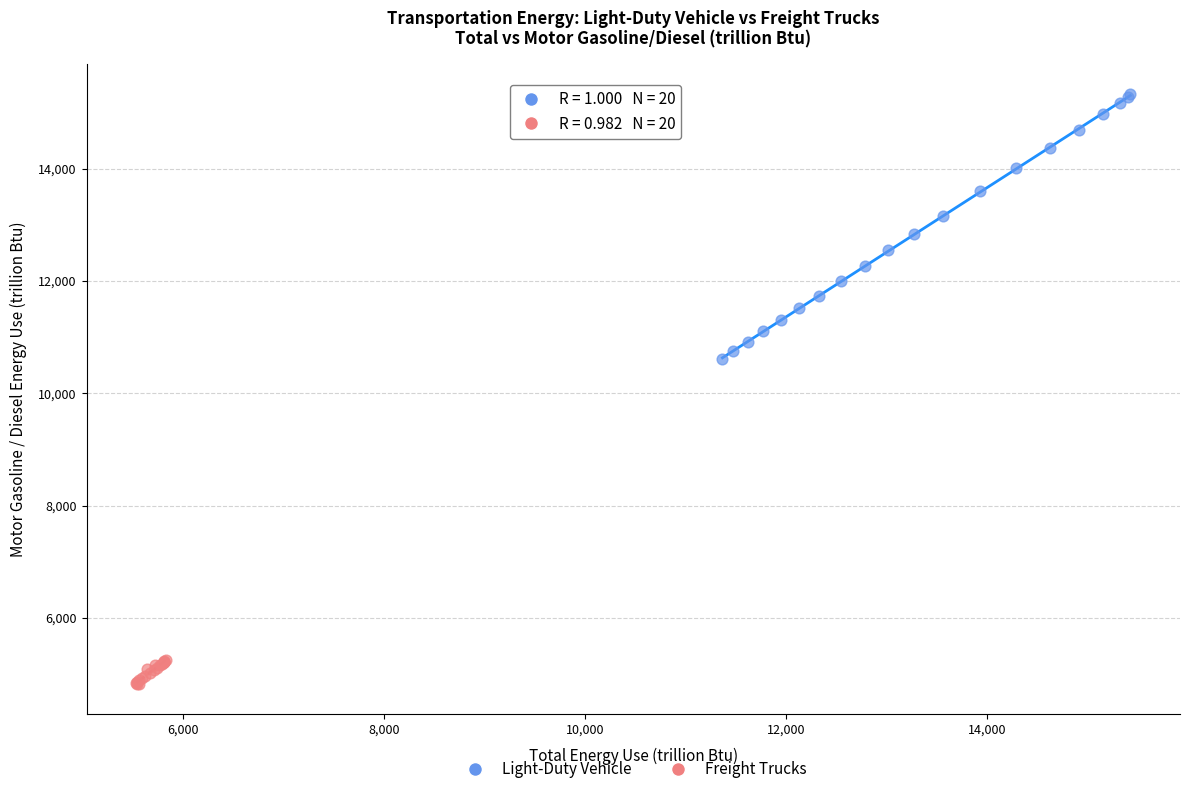

Which series has the largest Y range (max minus min)?

Light-Duty Vehicle